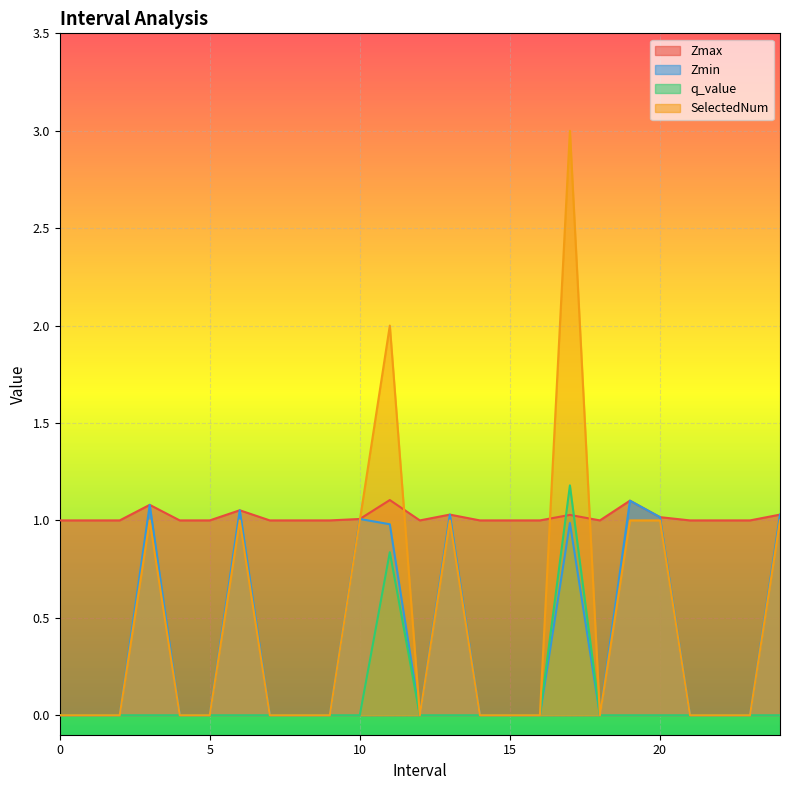

In Zmax, how many points are lower than both neighbors (excluding endpoints)?

2